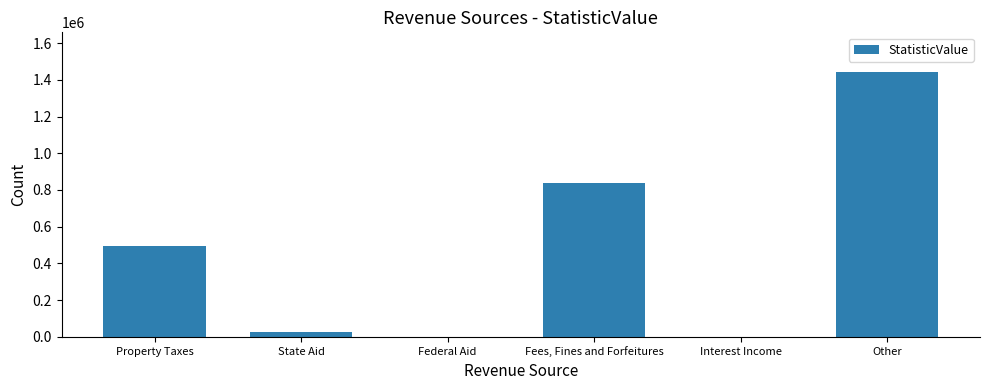

True or false: the data shows 28396 at State Aid.

True